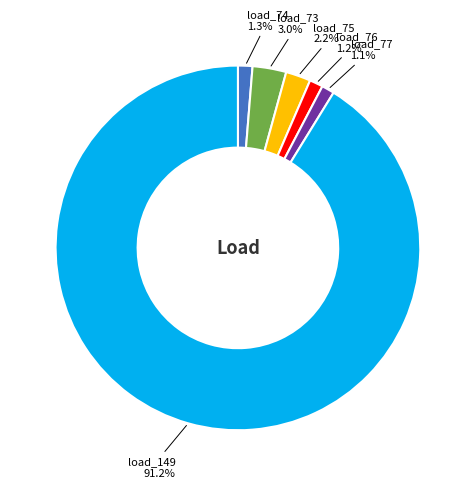

Does any single category account for the majority?

Yes